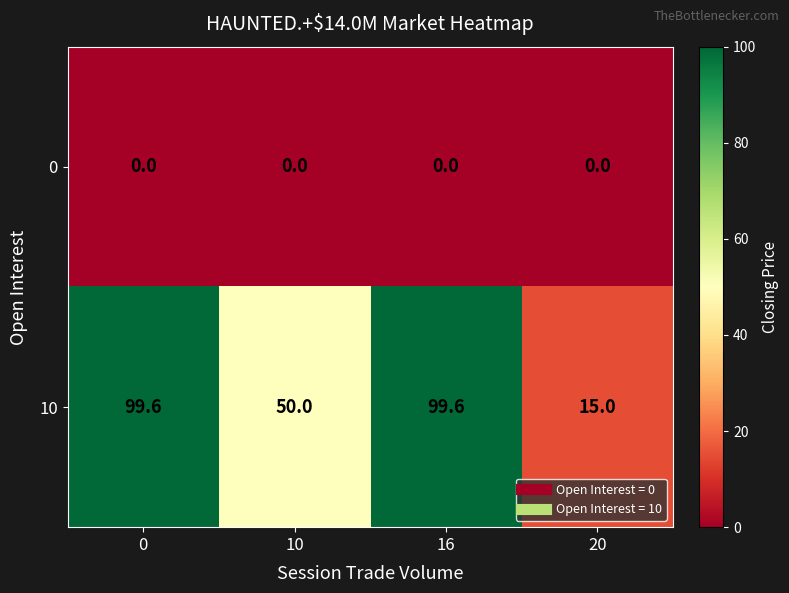

Count the number of categories in the chart.

4